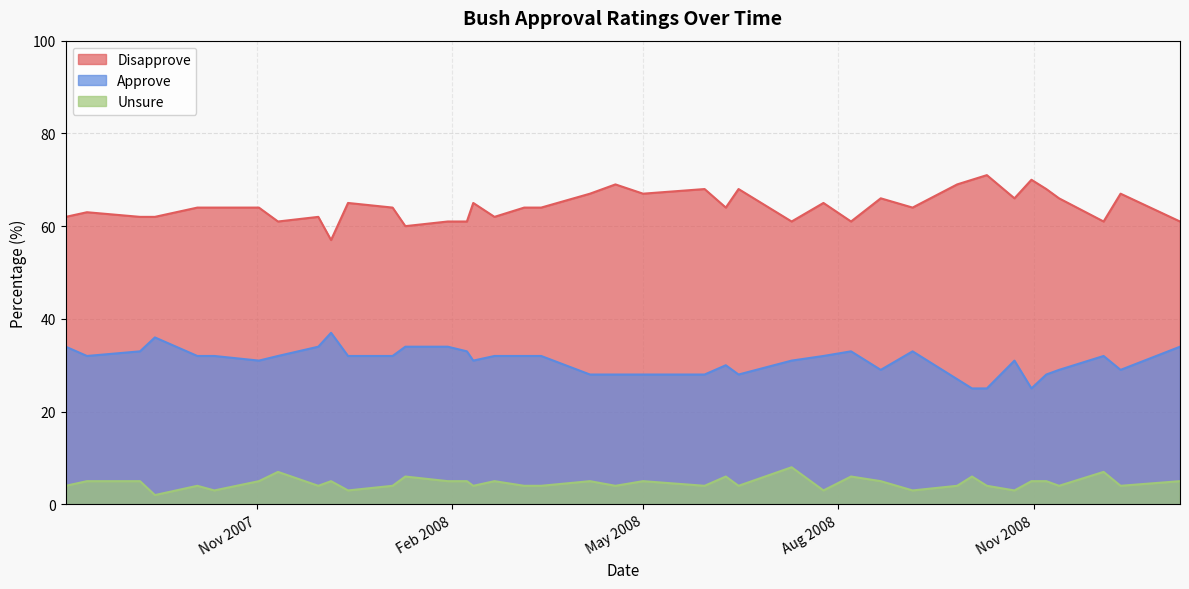

What is the spread (max minus min) of values at 9?

65